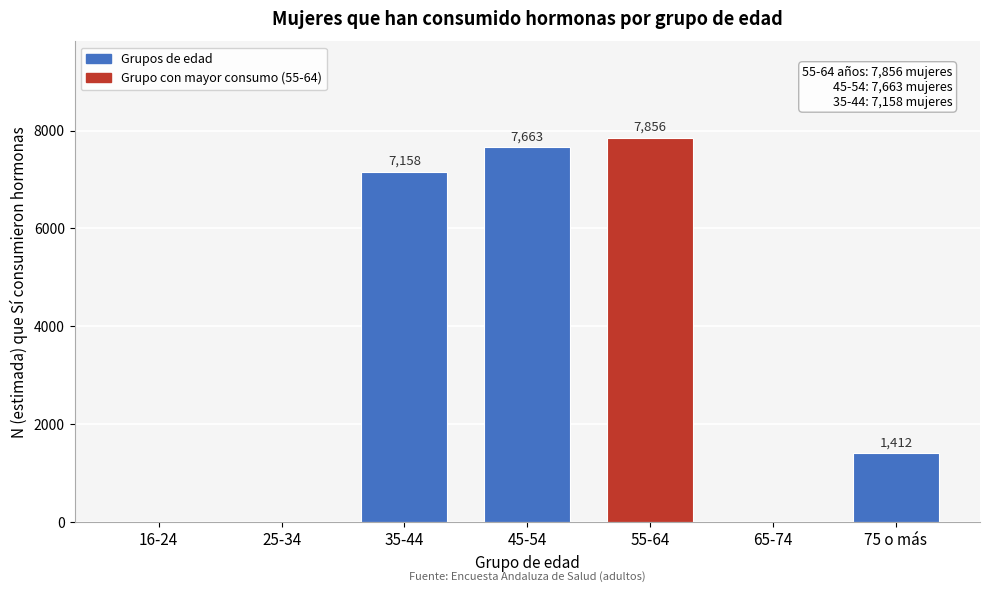

Reading left to right, extract all data points from this chart.

16-24=0	25-34=0	35-44=7158	45-54=7663	55-64=7856	65-74=0	75 o más=1412